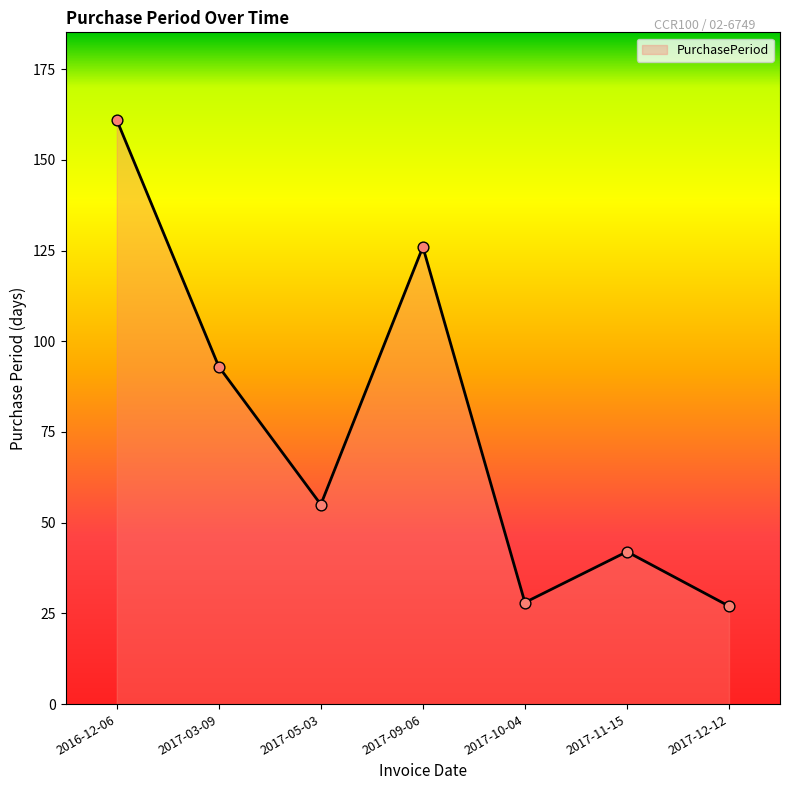

What is the ratio of the value at 2017-11-15 to the value at 2017-09-06?

0.3